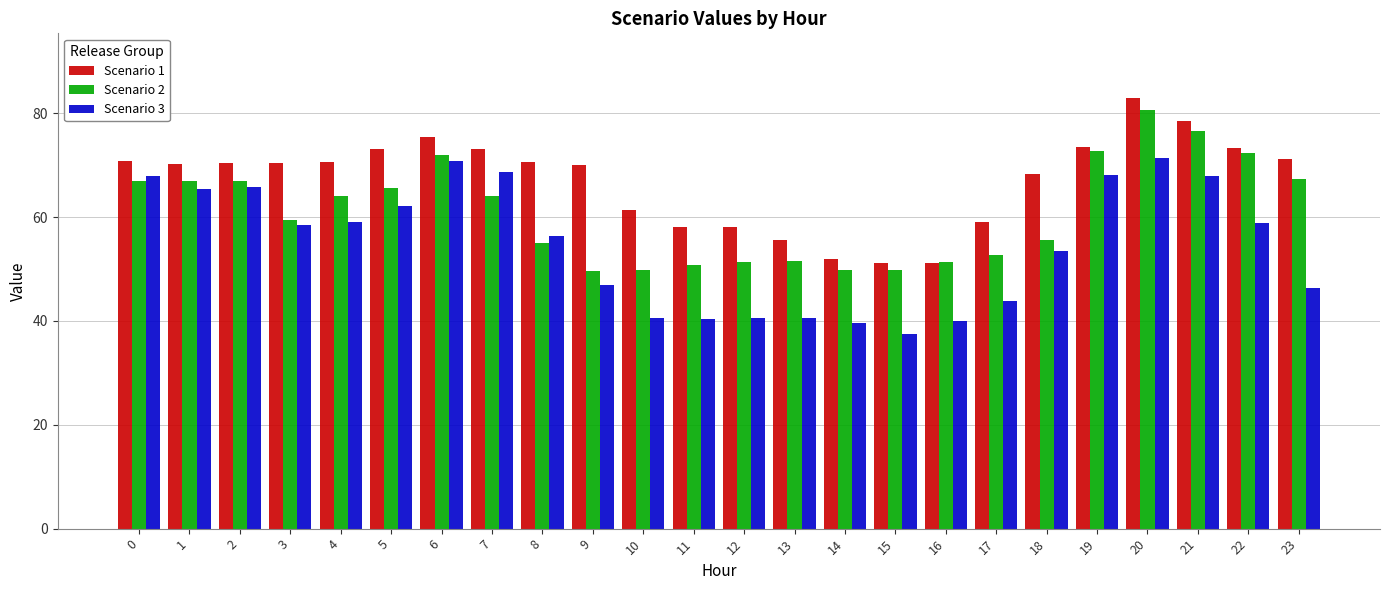

At how many categories does at least one series exceed 81?

1